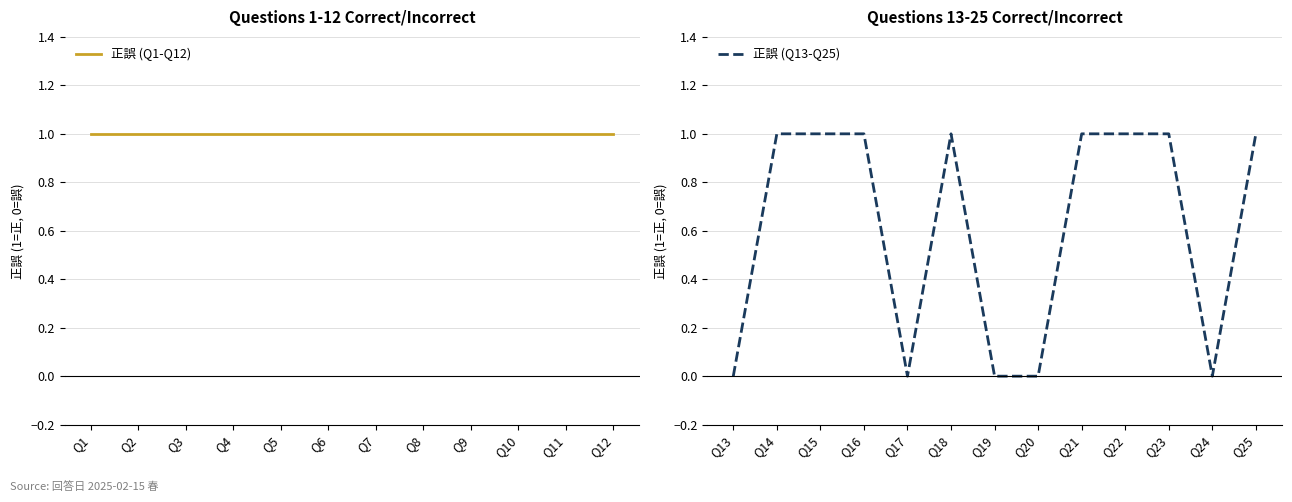

What is the average value?

1